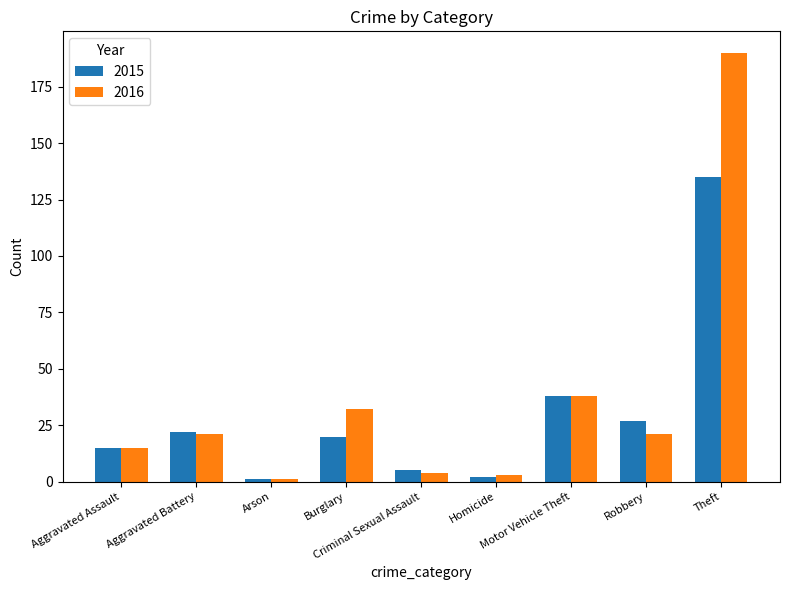

How many bars are there in total?

18